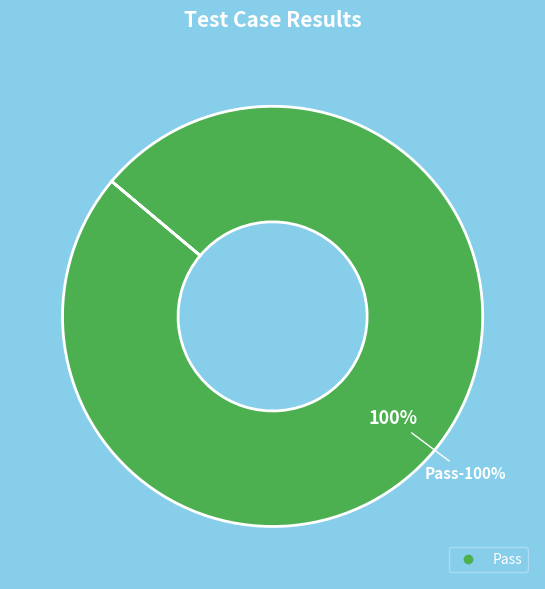

Is Pass the majority of the pie?

Yes